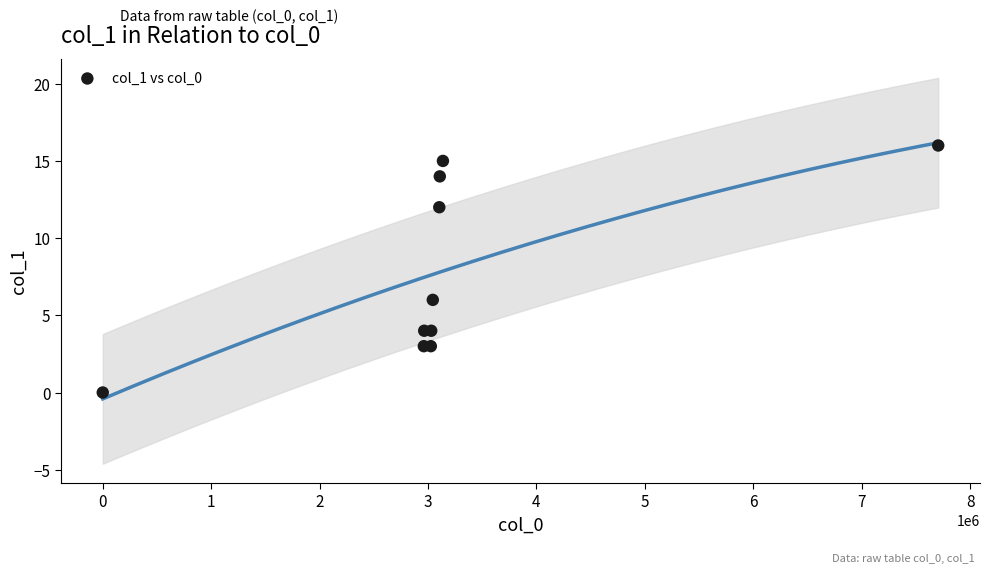

What Y value in the scatter plot is closest to 8?

6